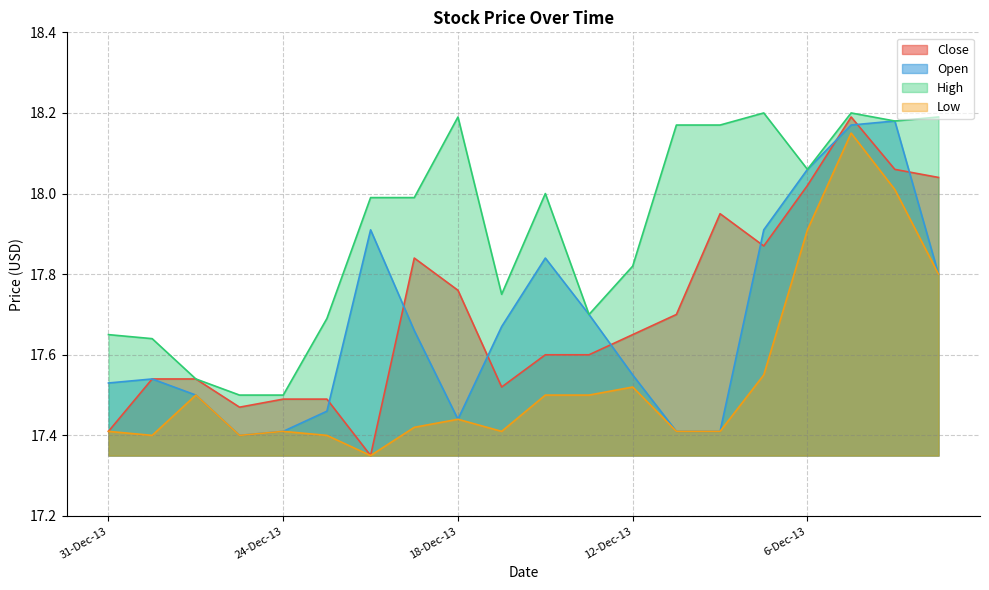

Read the High value at 10-Dec-13.

18.2